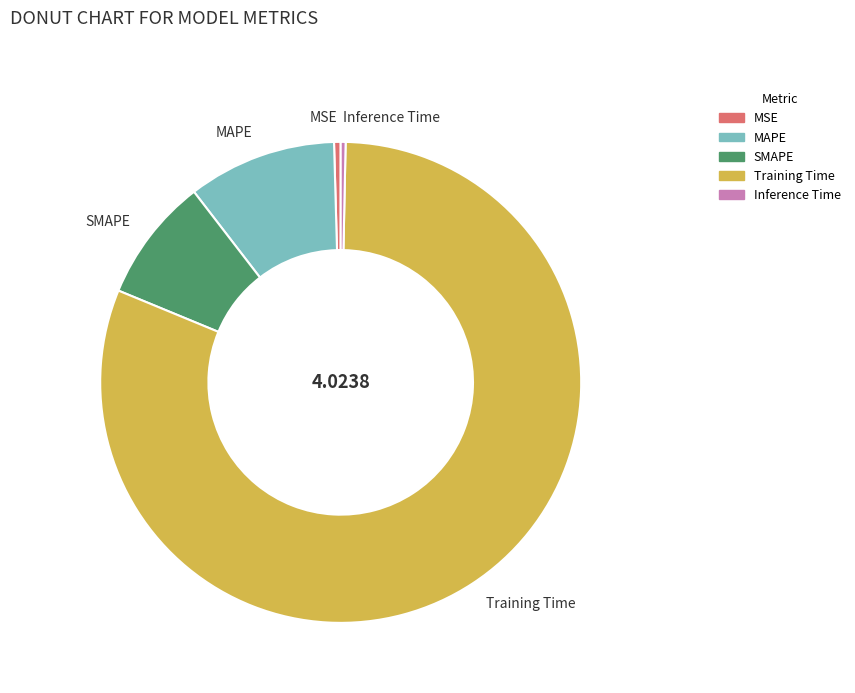

Between SMAPE and MSE, which is larger?

SMAPE